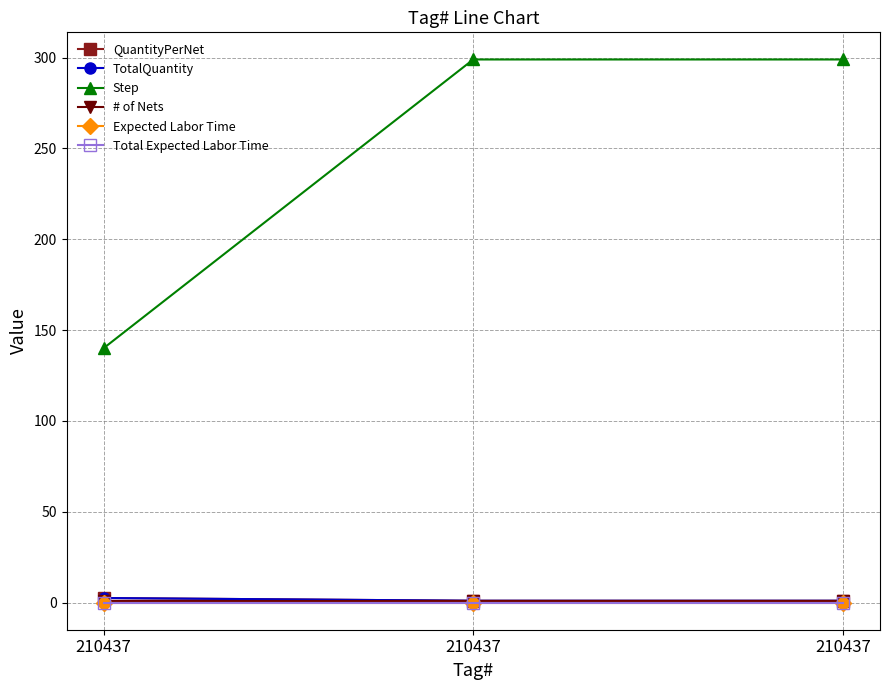

Rank the categories by Step value from lowest to highest.

210437, 210437, 210437